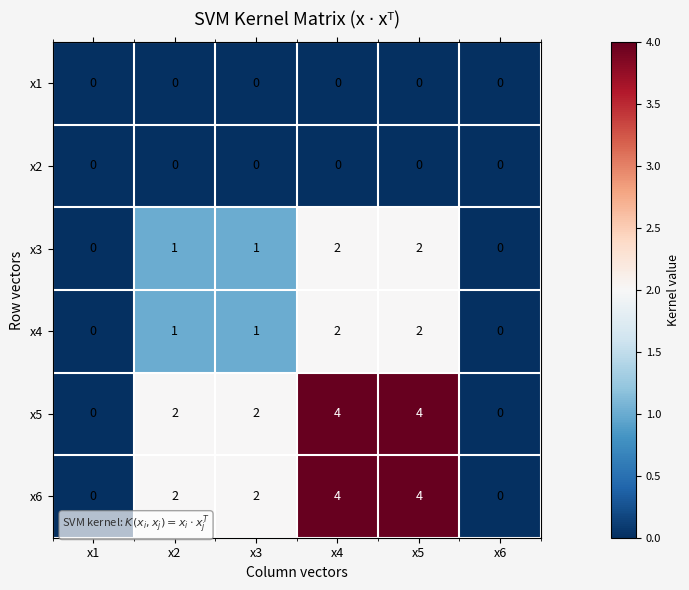

What is the maximum value shown in the chart?

4